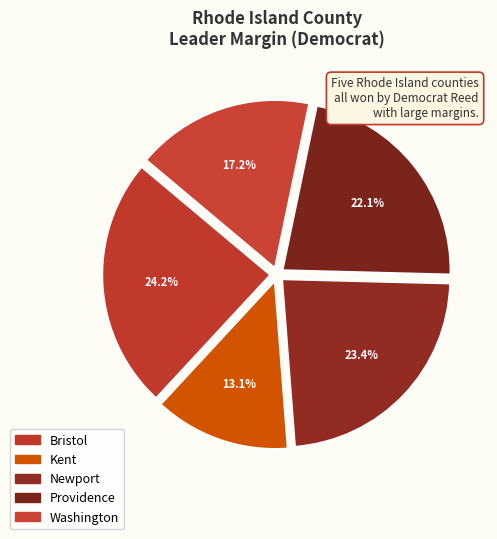

Rank the categories by value from lowest to highest.

Kent, Washington, Providence, Newport, Bristol